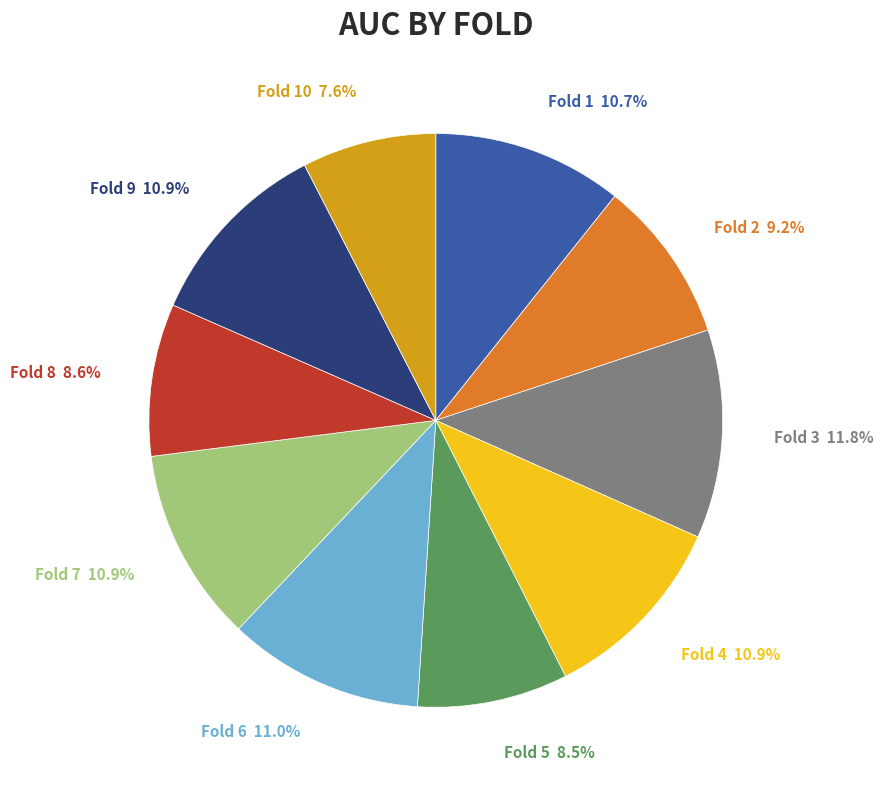

Between Fold 4 and Fold 8, which is larger?

Fold 4